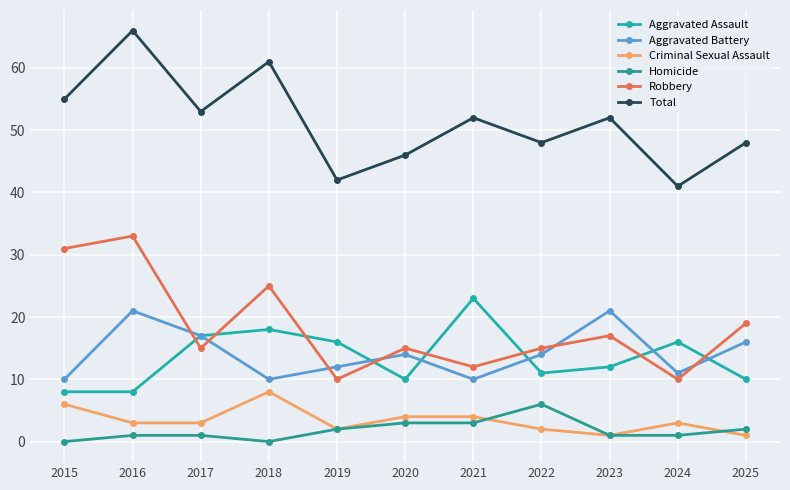

Count the number of categories in the chart.

11